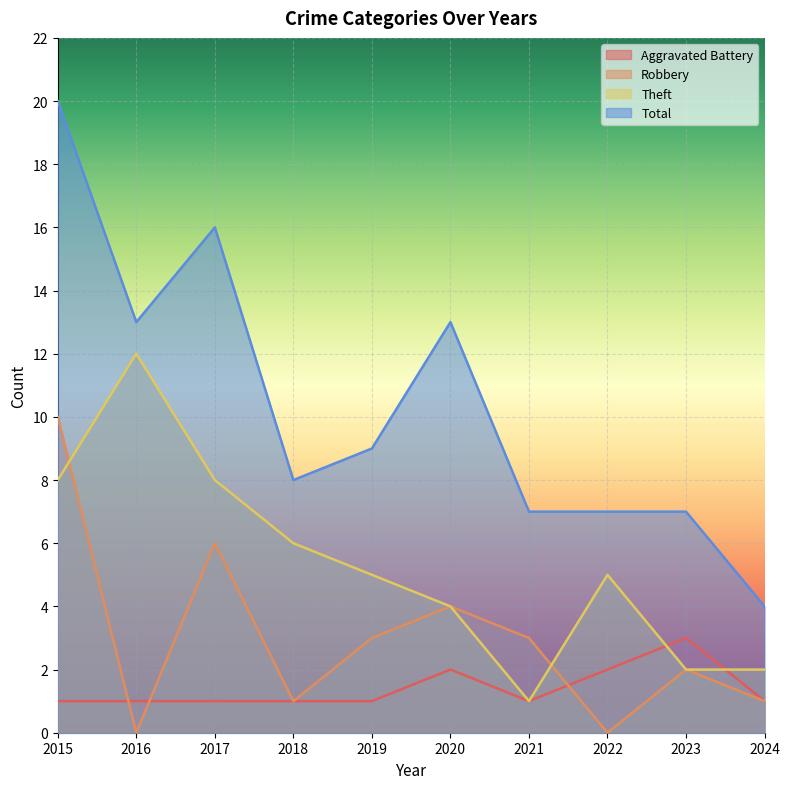

Reading right to left, list all the values displayed in this chart.

Aggravated Battery: 2024=1	2023=3	2022=2	2021=1	2020=2	2019=1	2018=1	2017=1	2016=1	2015=1
Robbery: 2024=1	2023=2	2022=0	2021=3	2020=4	2019=3	2018=1	2017=6	2016=0	2015=10
Theft: 2024=2	2023=2	2022=5	2021=1	2020=4	2019=5	2018=6	2017=8	2016=12	2015=8
Total: 2024=4	2023=7	2022=7	2021=7	2020=13	2019=9	2018=8	2017=16	2016=13	2015=20